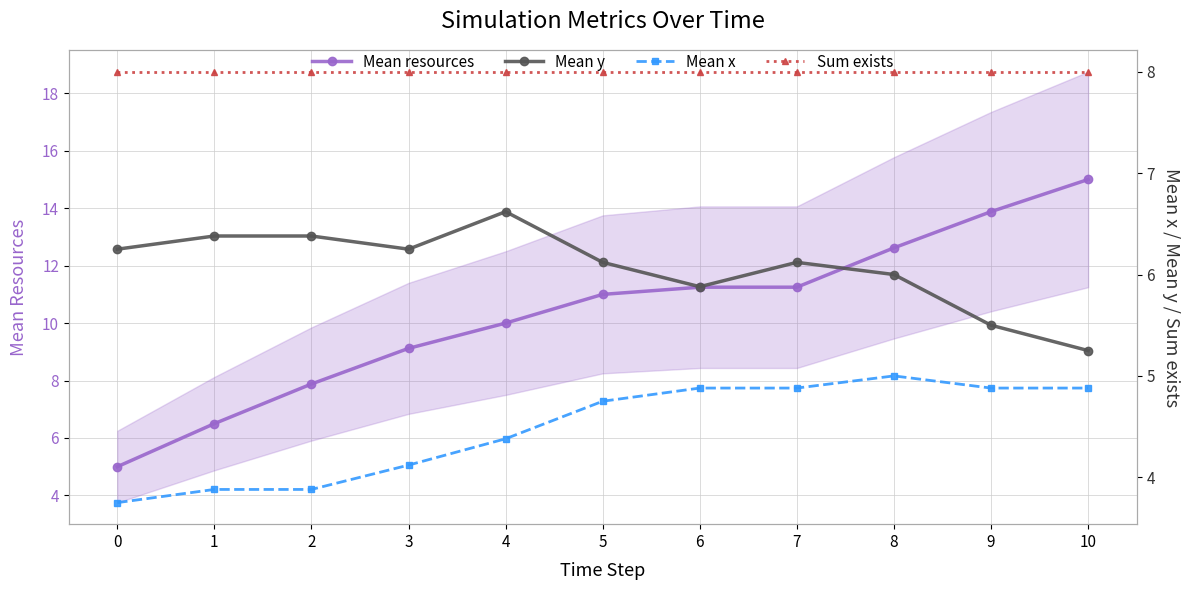

True or false: Mean y and Mean resources cross at least once.

True